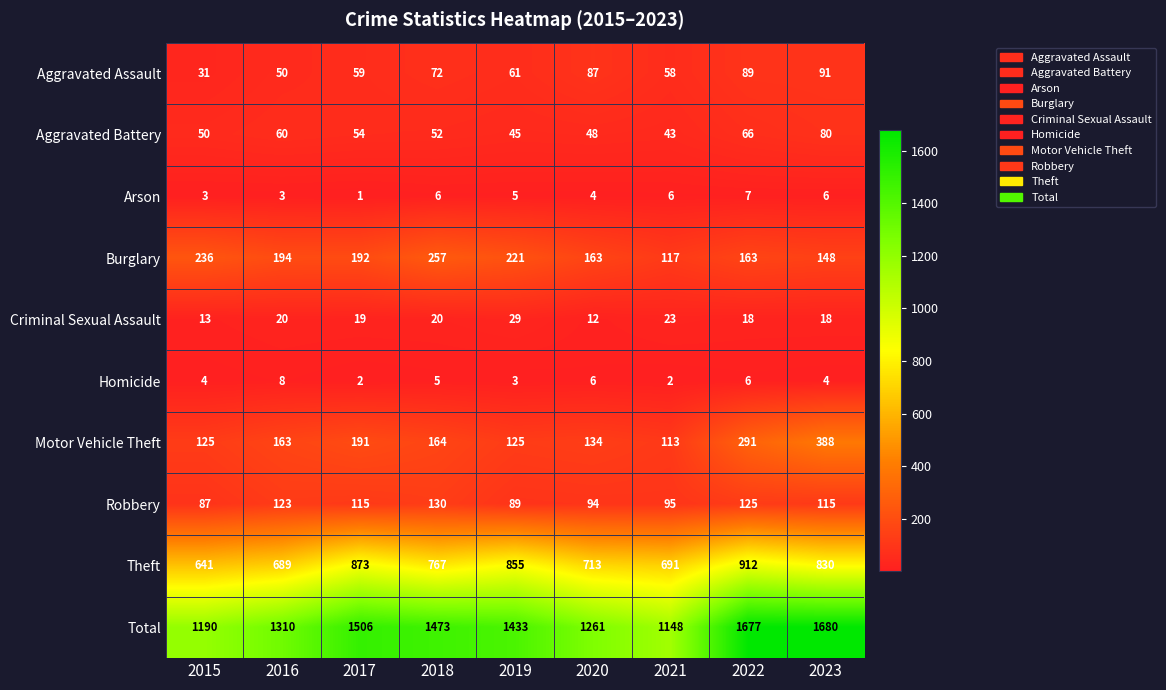

What is the total value across all series at 2020?

2522